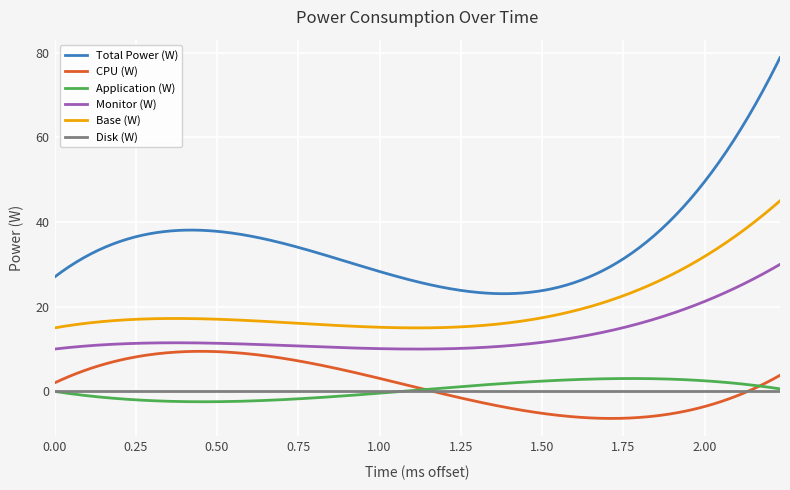

True or false: Monitor (W) and Total Power (W) intersect in this chart.

False